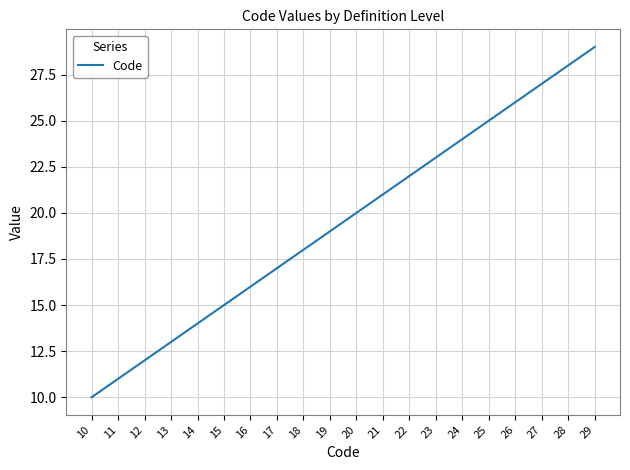

Between 26 and 27, which is larger?

27